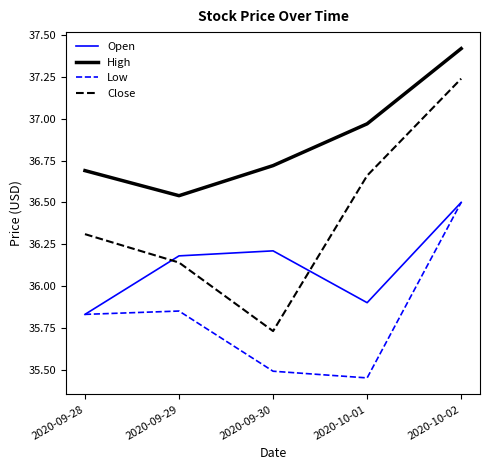

Which series has the widest spread of values?

Close